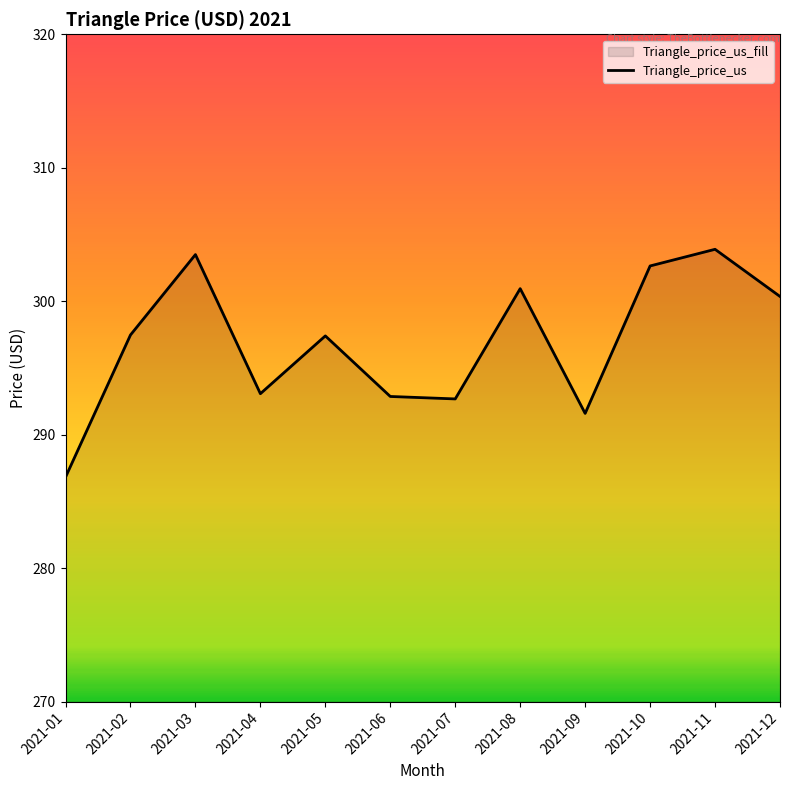

How many points are higher than both their immediate neighbors (excluding endpoints)?

4